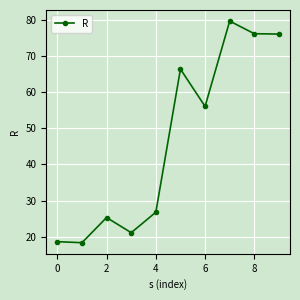

What is the sum of all values?

464.5